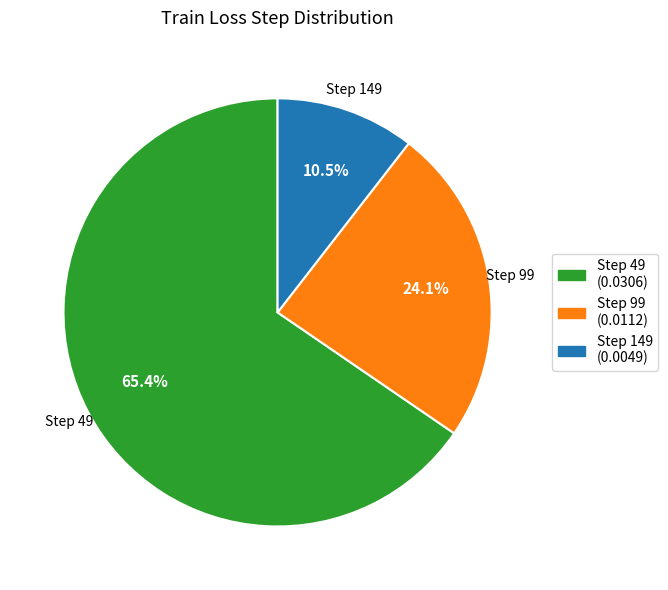

To the nearest percent, what is the average slice percentage?

33%